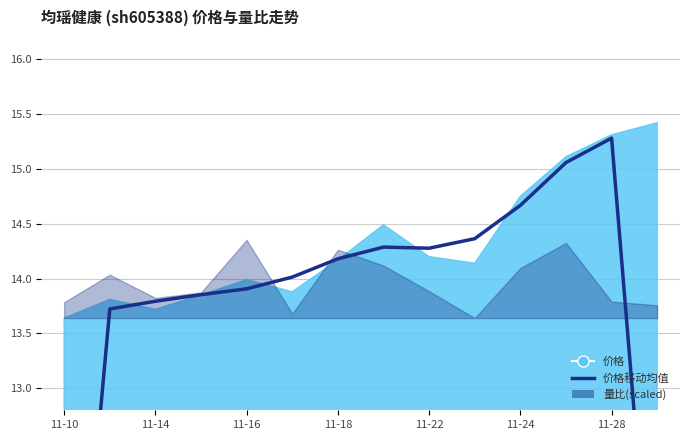

At which label is the value closest to 12?

11-14